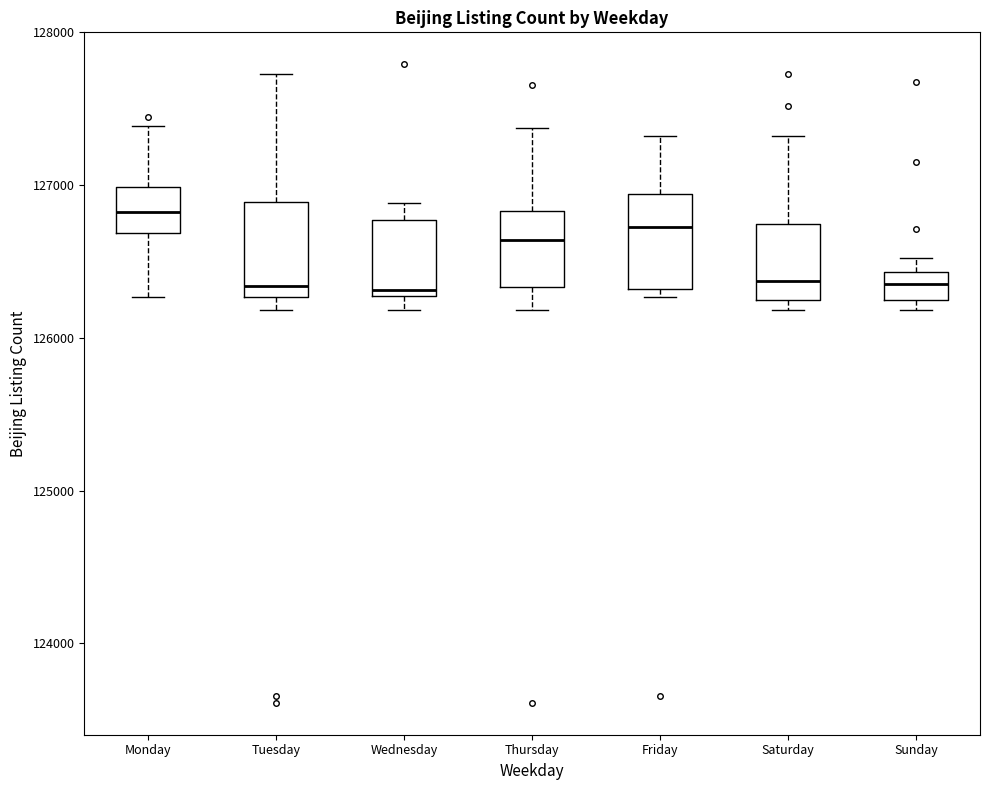

Where does the upper whisker of the box for Tuesday end on the y-axis? The values are not printed on the chart, so give them approximately, as read against the axis.

127700